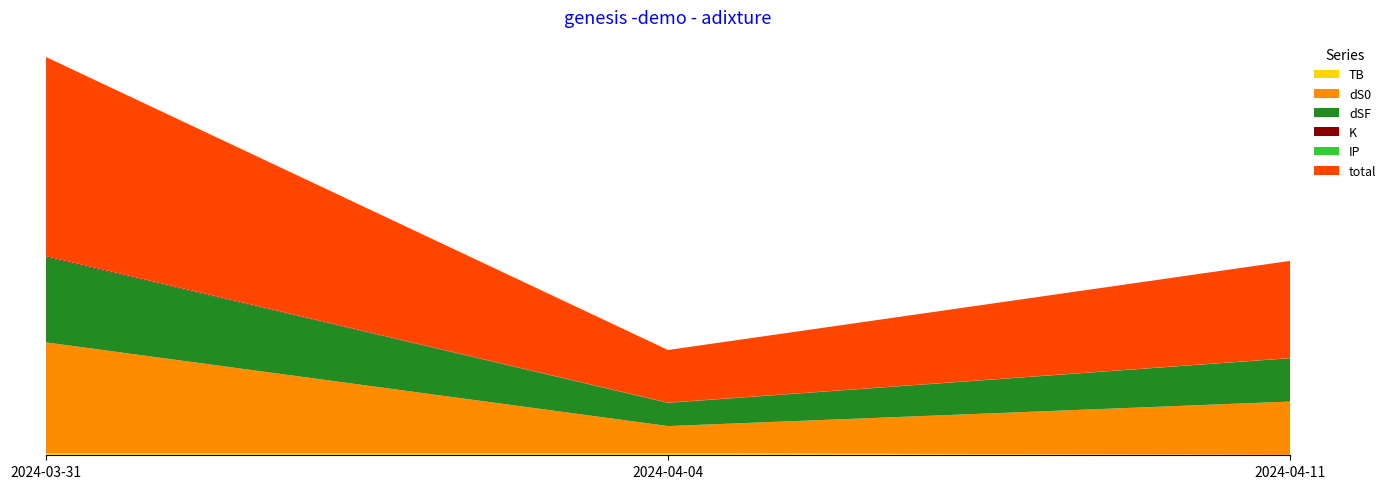

Reading right to left, extract all data points from this chart.

TB: 2024-04-11=1.1	2024-04-04=5.3	2024-03-31=5.3
dS0: 2024-04-11=133.5	2024-04-04=67.8	2024-03-31=277.6
dSF: 2024-04-11=108.5	2024-04-04=57.9	2024-03-31=213.7
K: 2024-04-11=0.1	2024-04-04=0.5	2024-03-31=2.1
IP: 2024-04-11=0.2	2024-04-04=0.2	2024-03-31=0.2
total: 2024-04-11=243.5	2024-04-04=131.8	2024-03-31=498.9